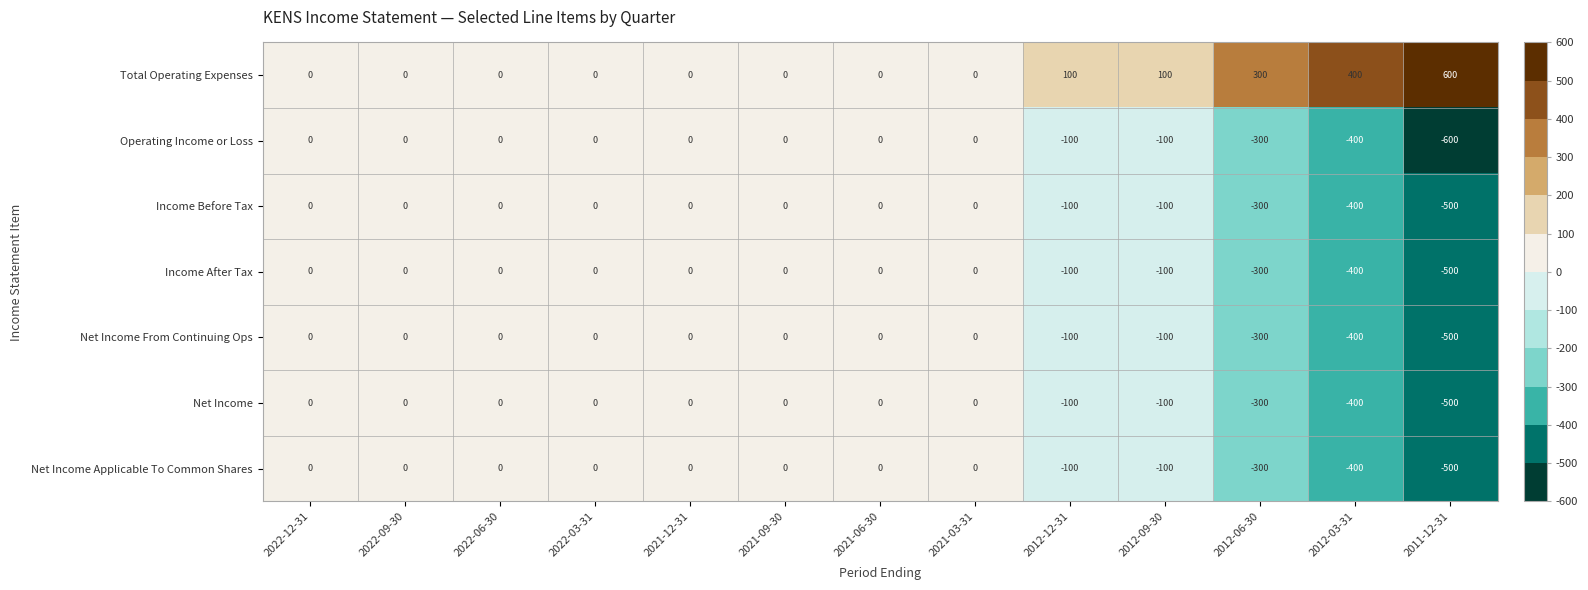

What is the difference between the highest and lowest values at 2012-03-31?

800